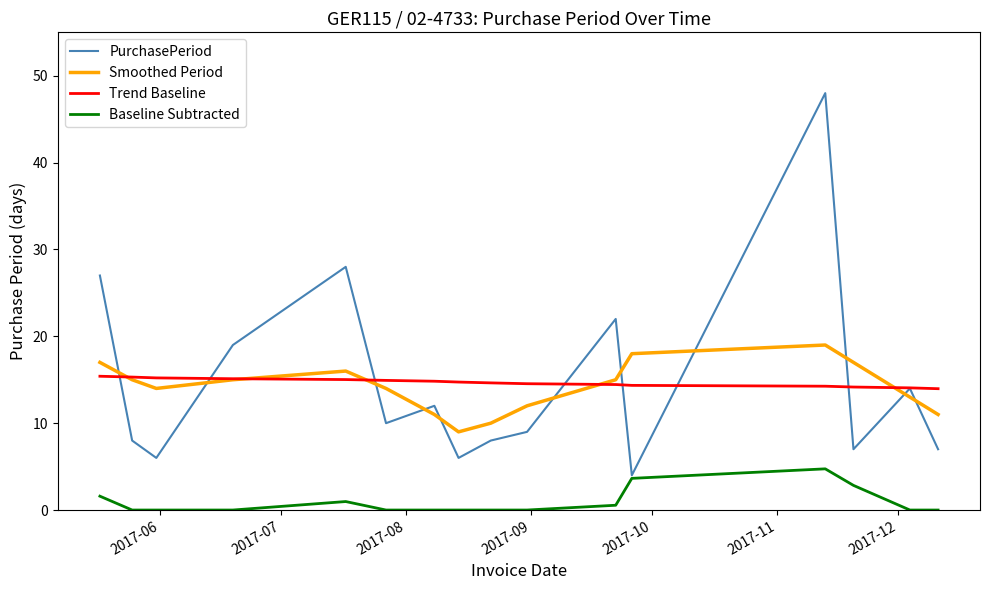

List the series in order of their peak value, lowest first.

Baseline Subtracted, Trend Baseline, Smoothed Period, PurchasePeriod